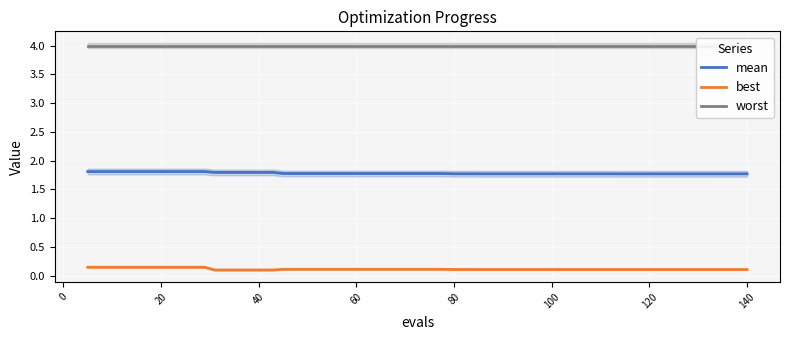

True or false: mean and best intersect in this chart.

False